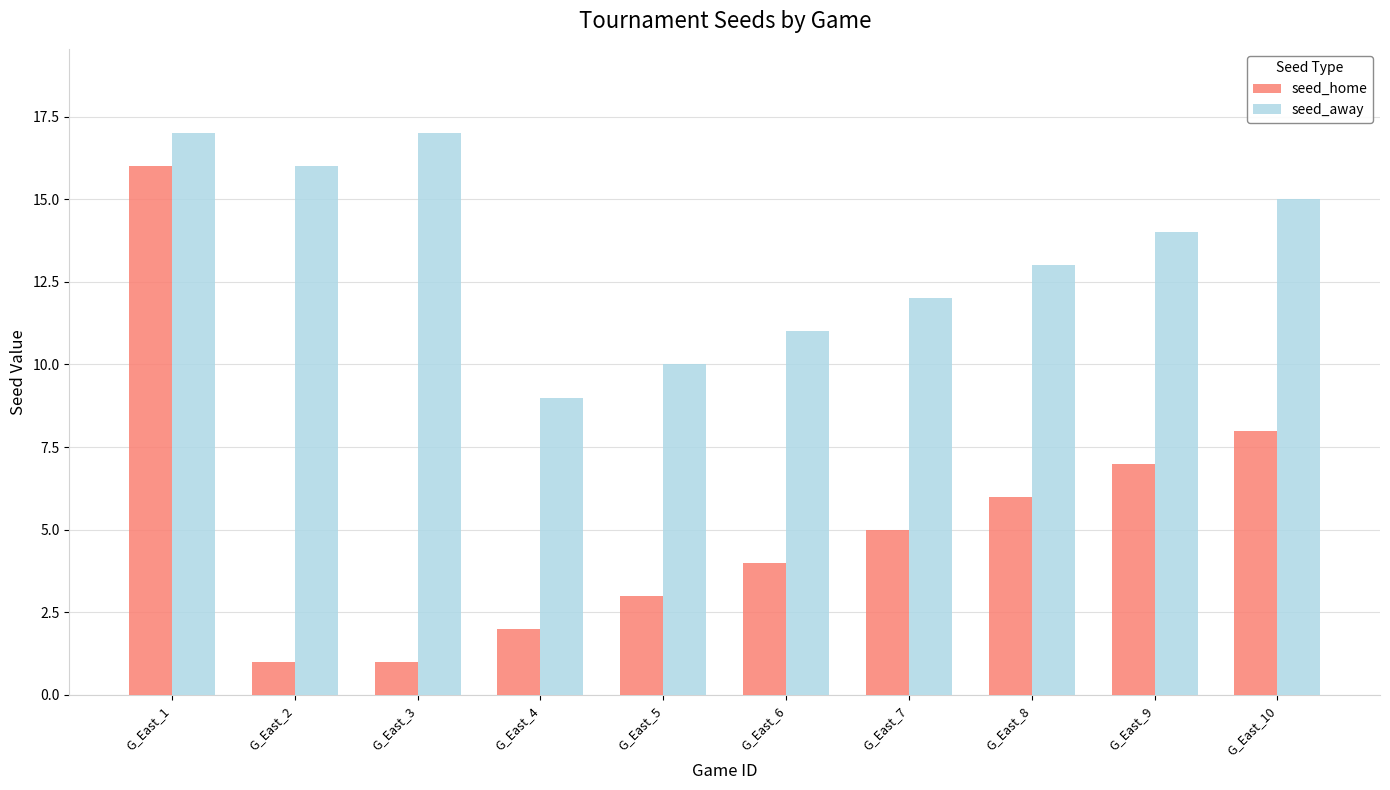

At which category is the sum across all series the highest?

G_East_1